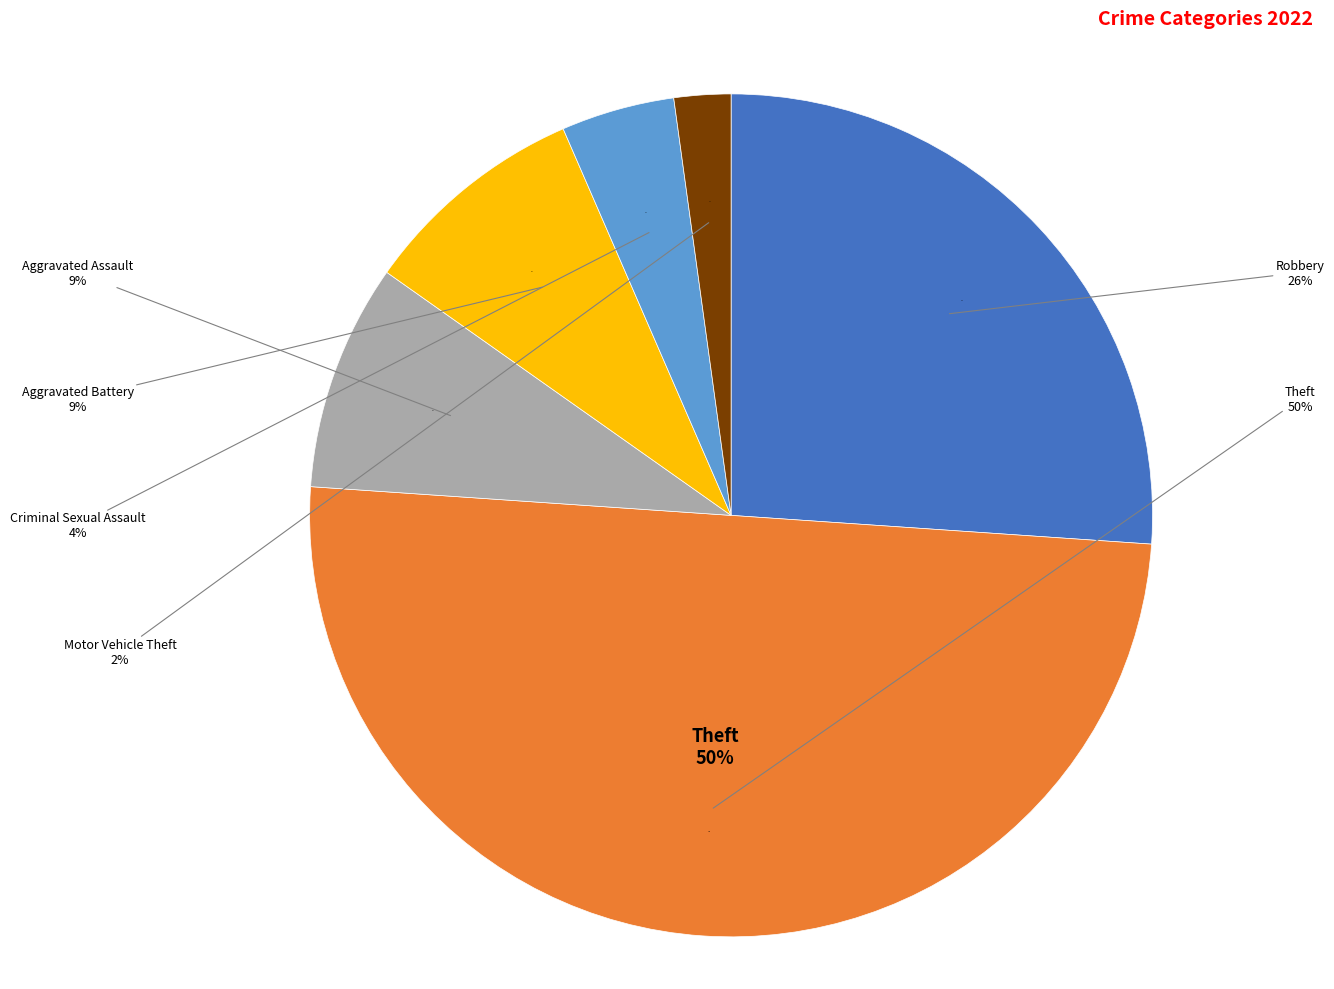

To the nearest percent, what portion does Aggravated Assault represent?

9%